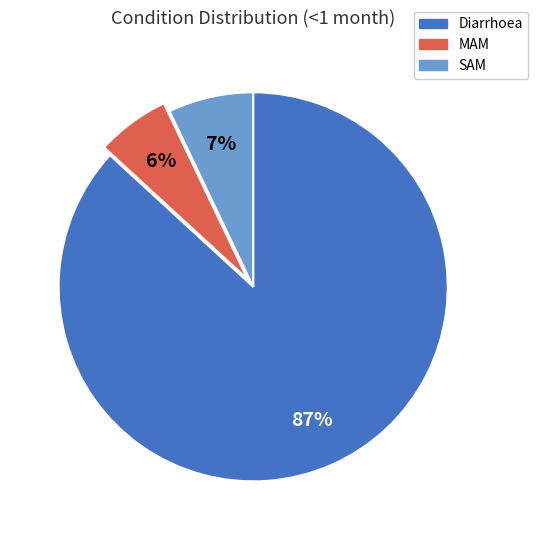

Count the number of slices in the pie.

3